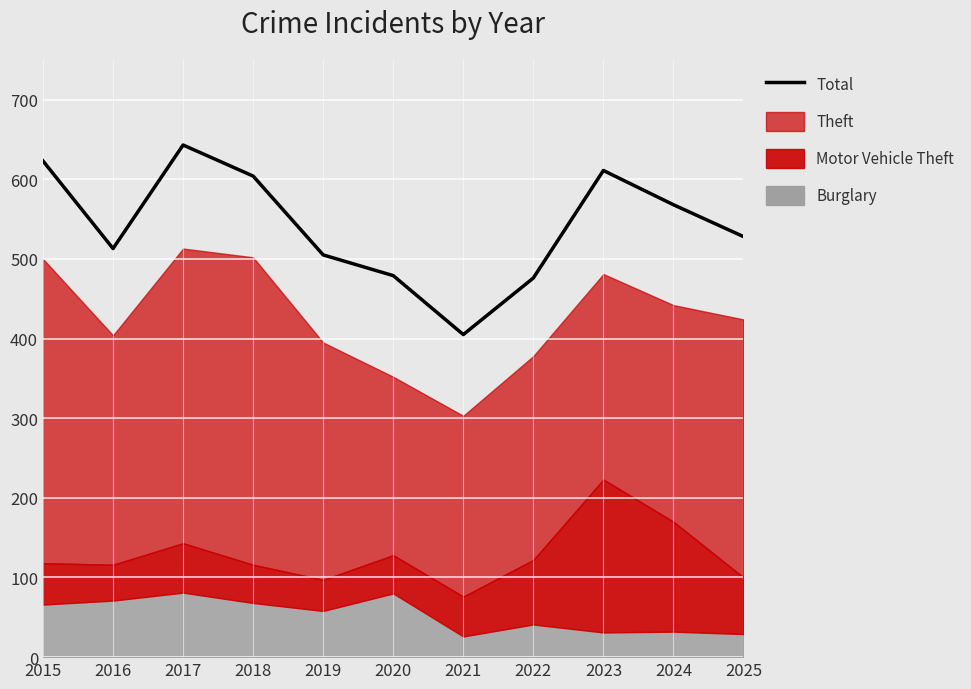

True or false: the data shows 165 at 2021.

False